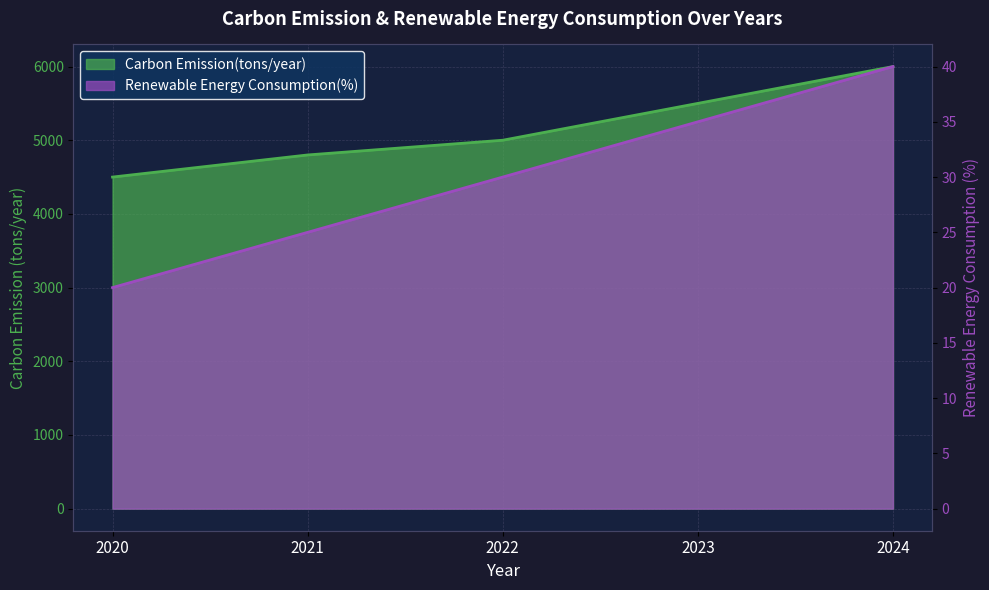

At which label does Renewable Energy Consumption(%) first exceed 30?

2023